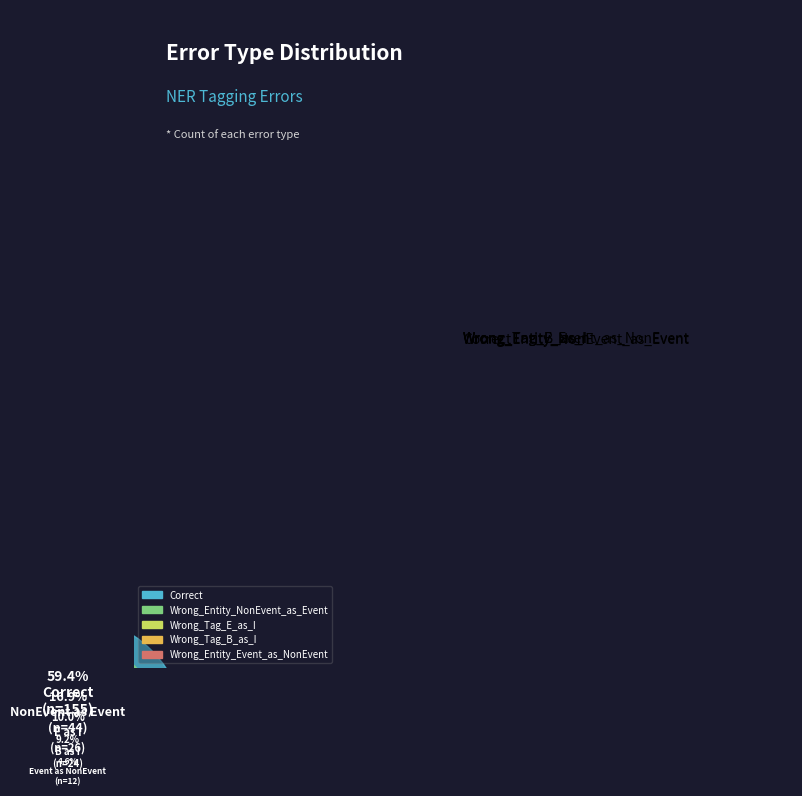

What is the ratio of the value at Wrong_Tag_B_as_I to the value at Wrong_Entity_NonEvent_as_Event?

0.5